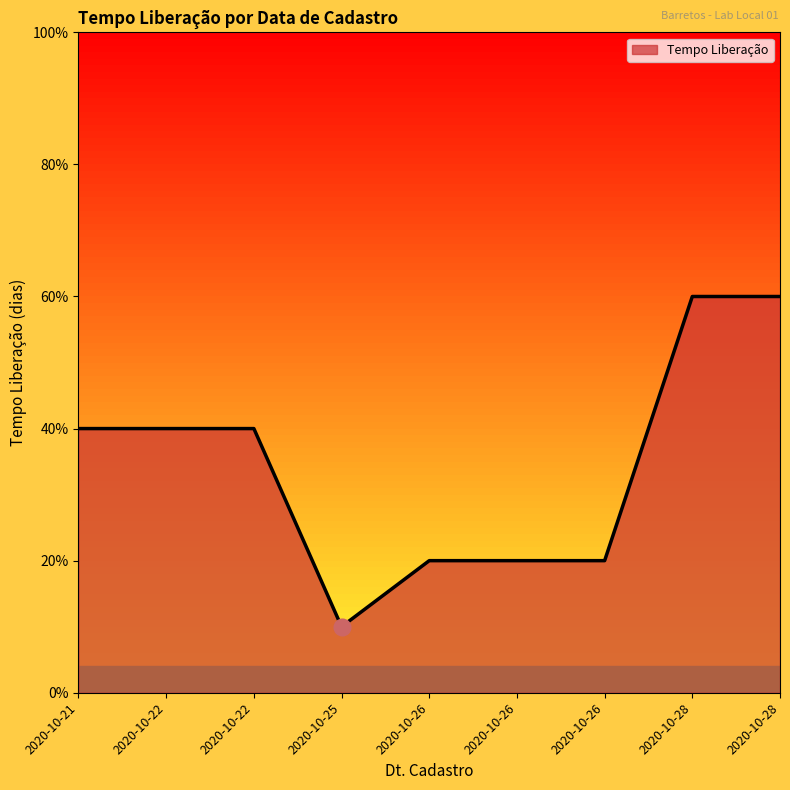

What is the maximum value shown in the chart?

6